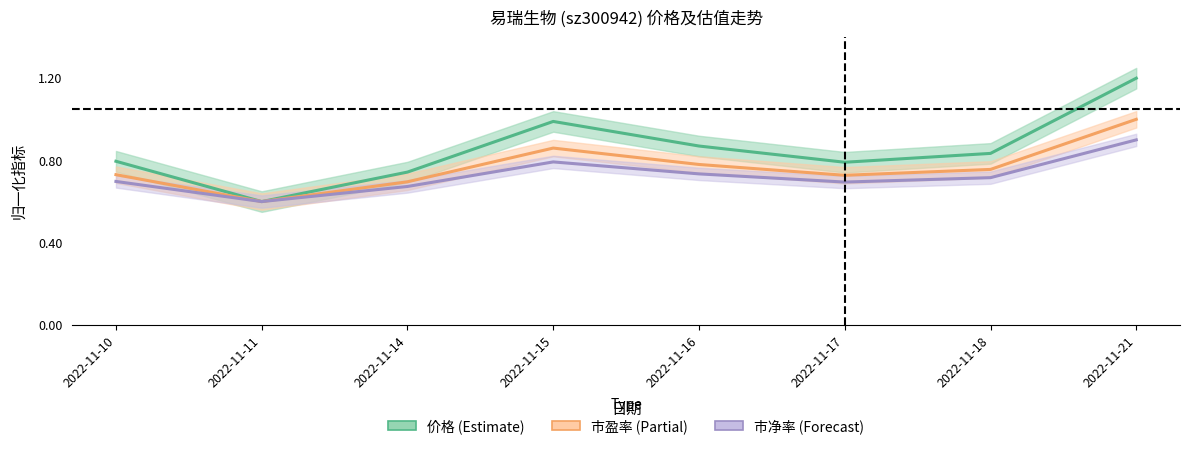

True or false: 价格 (Estimate) has a value of 1.8 at 2022-11-15.

False